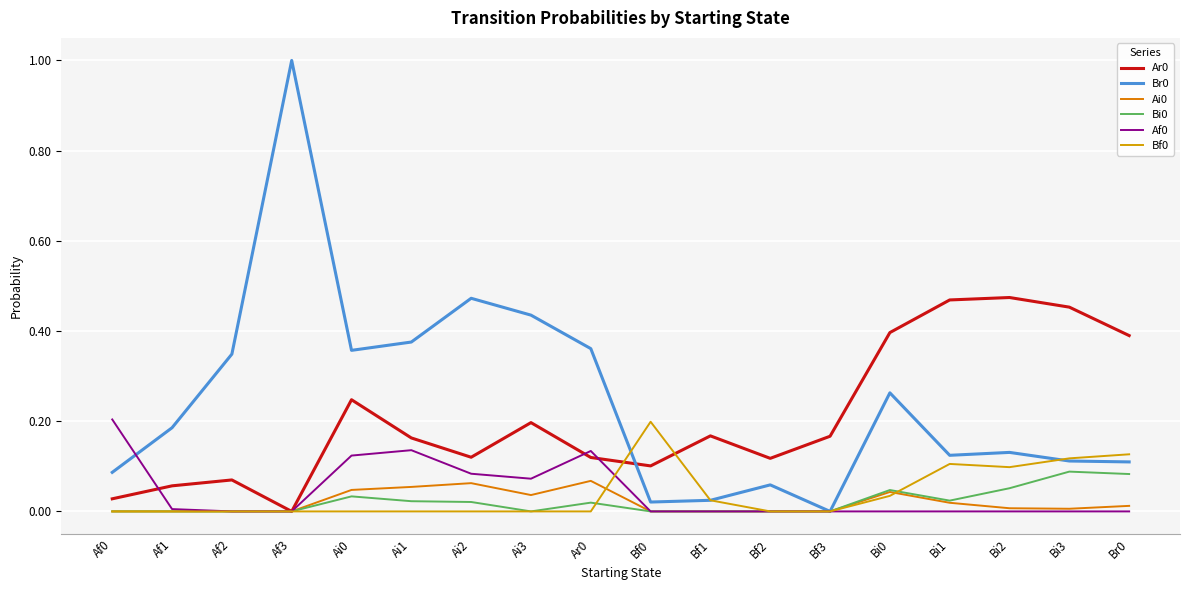

Where is the first local minimum for Af0?

Ai3